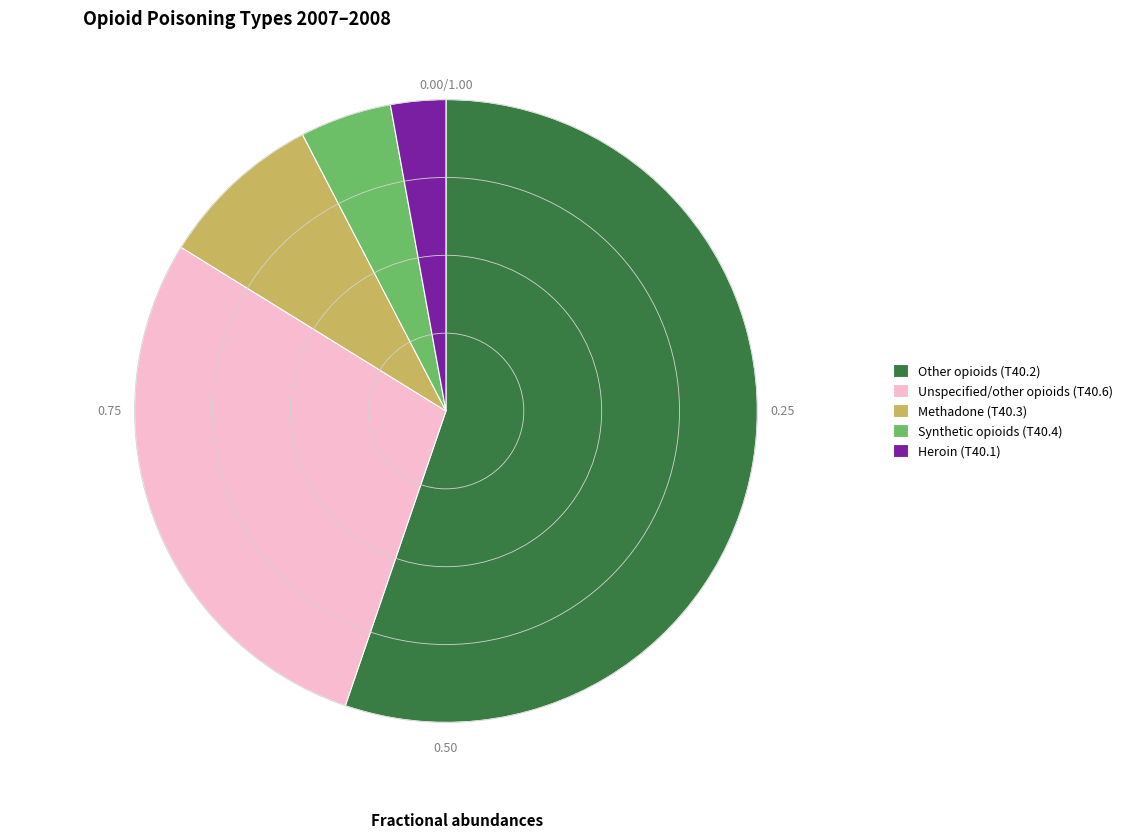

Is the sum of Synthetic opioids (T40.4) and Other opioids (T40.2) greater than half?

Yes